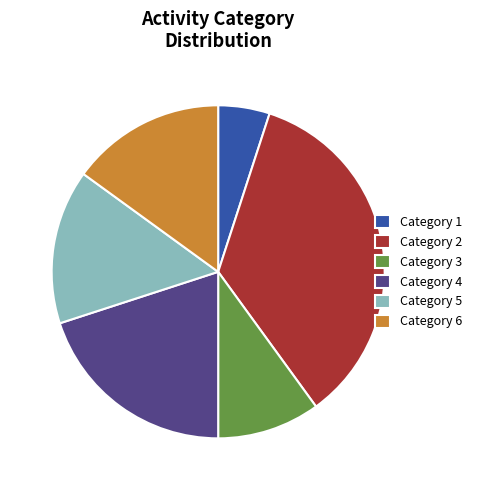

Do Category 1 and Category 3 together represent more than half of the pie?

No